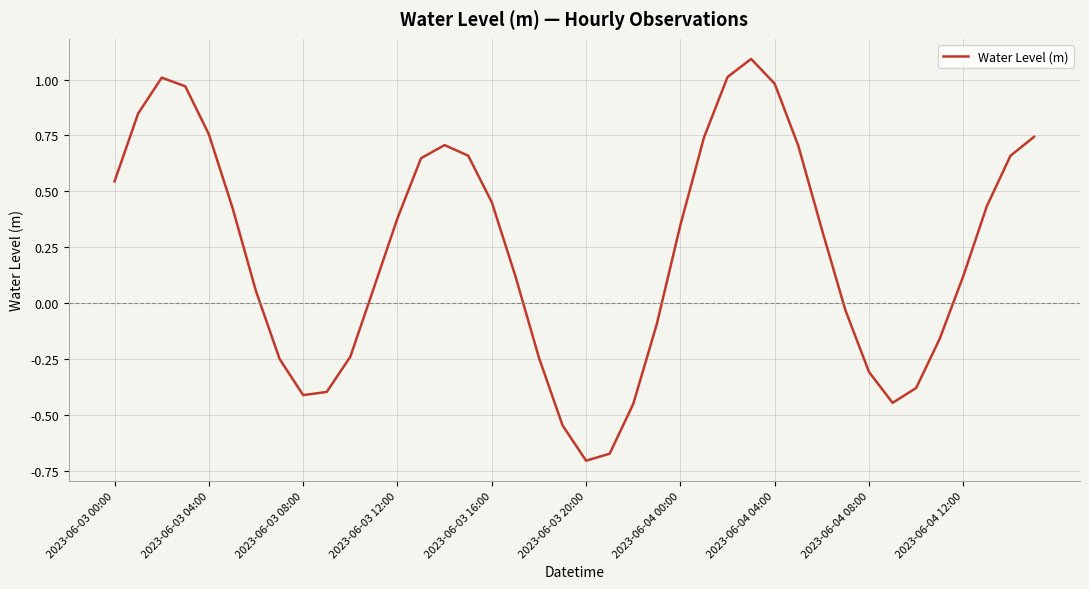

How many interior local valleys (lower than both neighbors) does the data have?

3